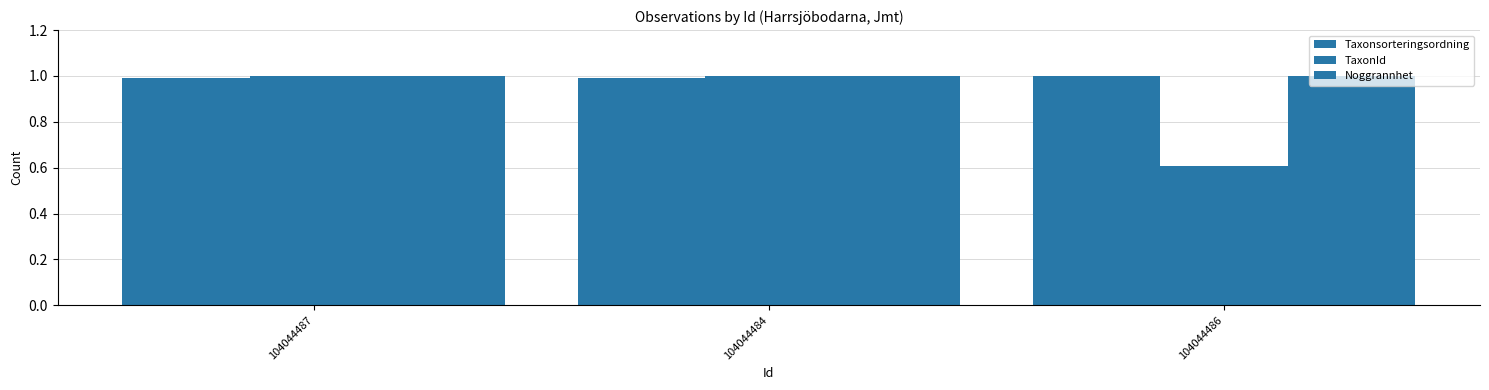

At 104044484, list the series in order from largest to smallest.

TaxonId, Noggrannhet, Taxonsorteringsordning